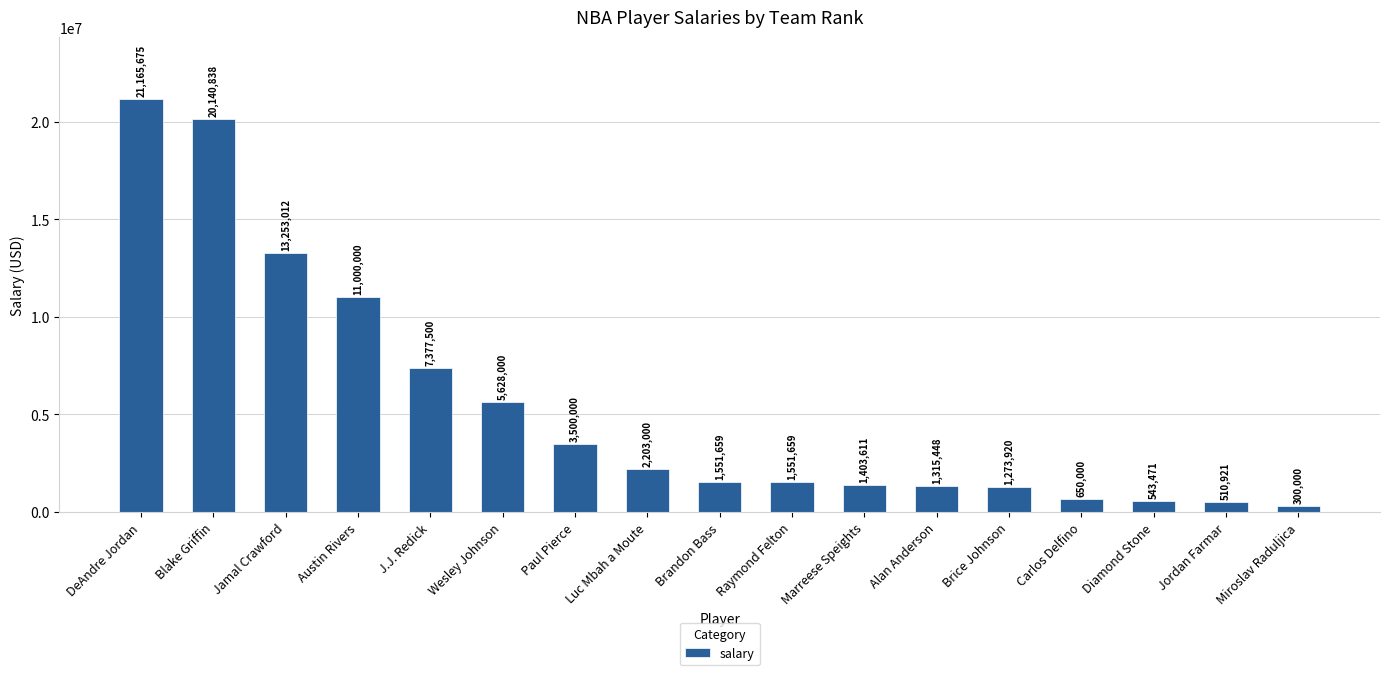

What is the minimum value shown in the chart?

300000